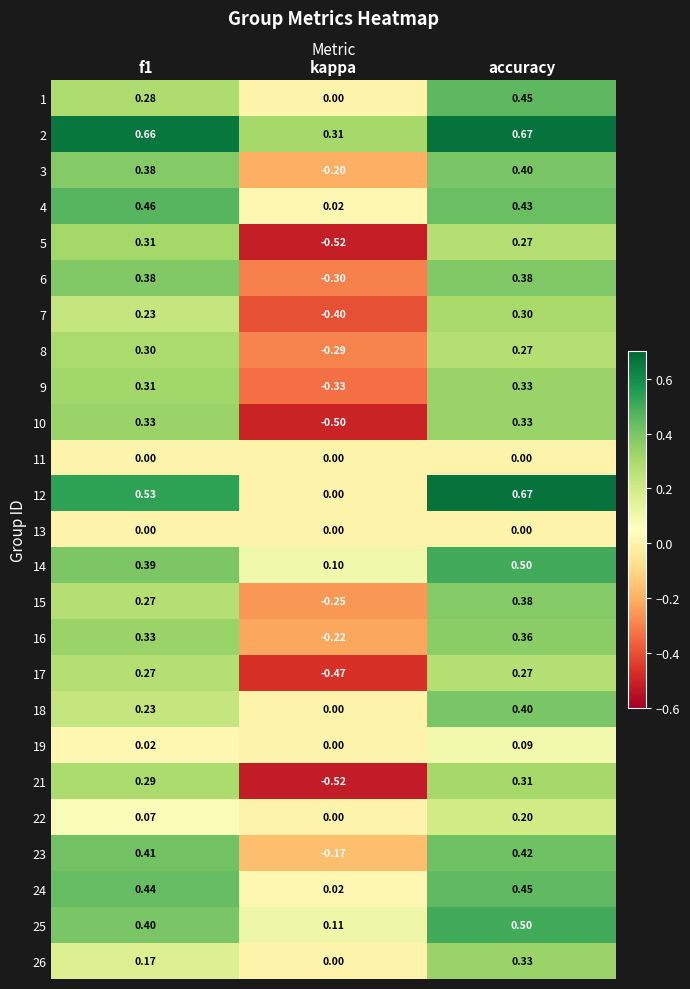

Which category has the lowest value across all series?

kappa